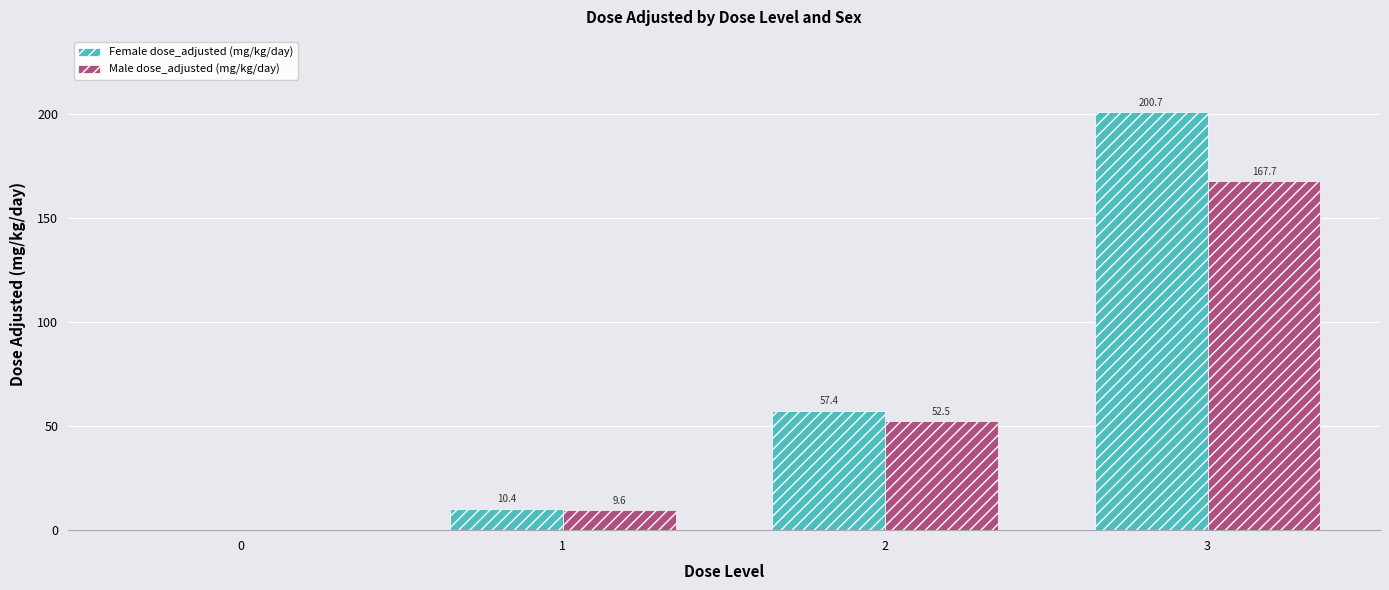

At which label does Female dose_adjusted (mg/kg/day) first exceed 57?

2